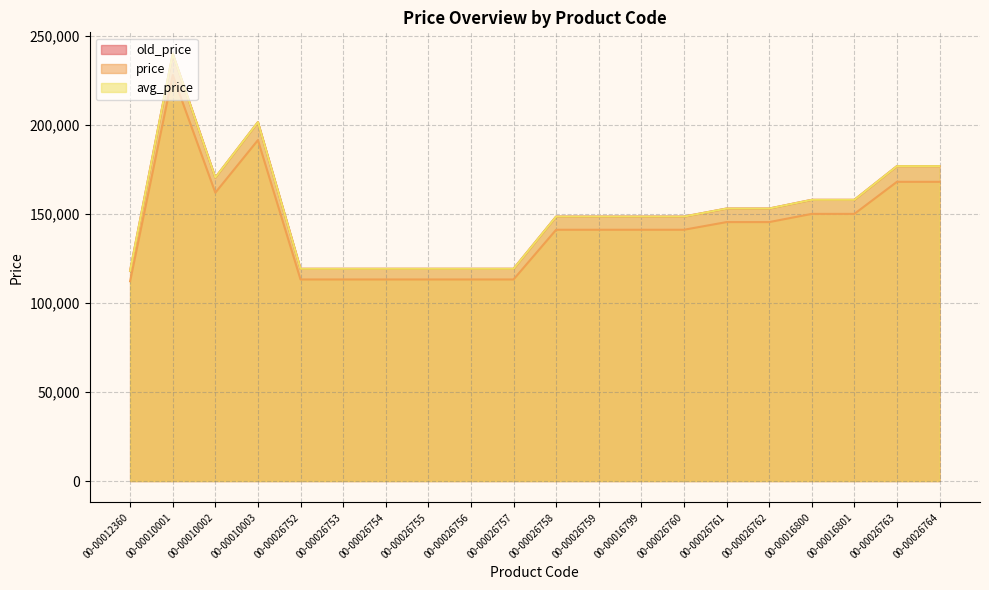

How many series are shown in this chart?

3